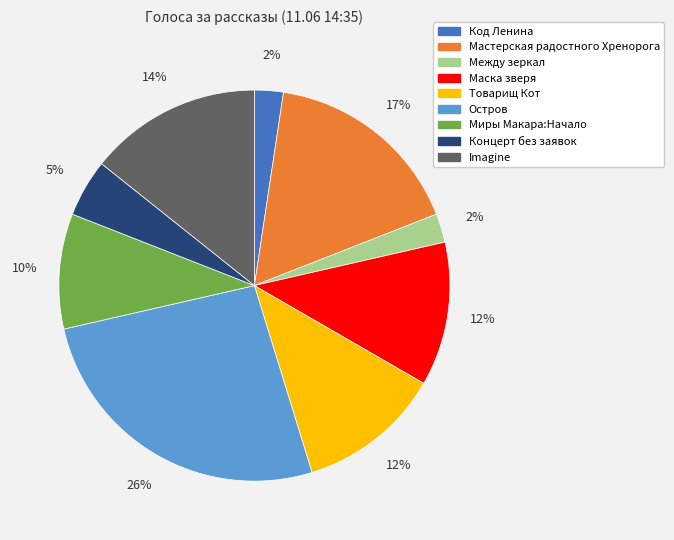

Is there a majority slice in this chart?

No